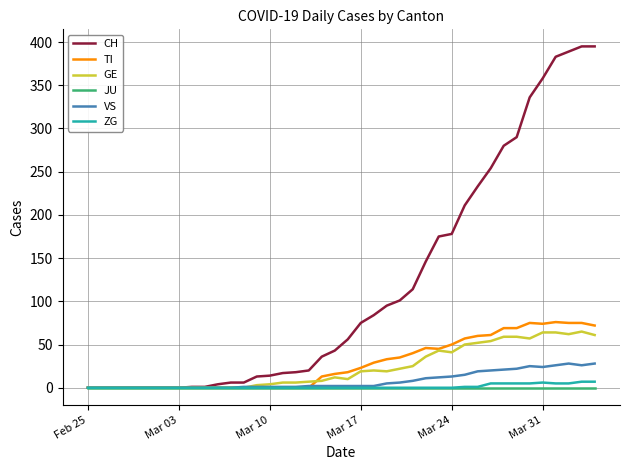

Which series has the widest spread of values?

CH